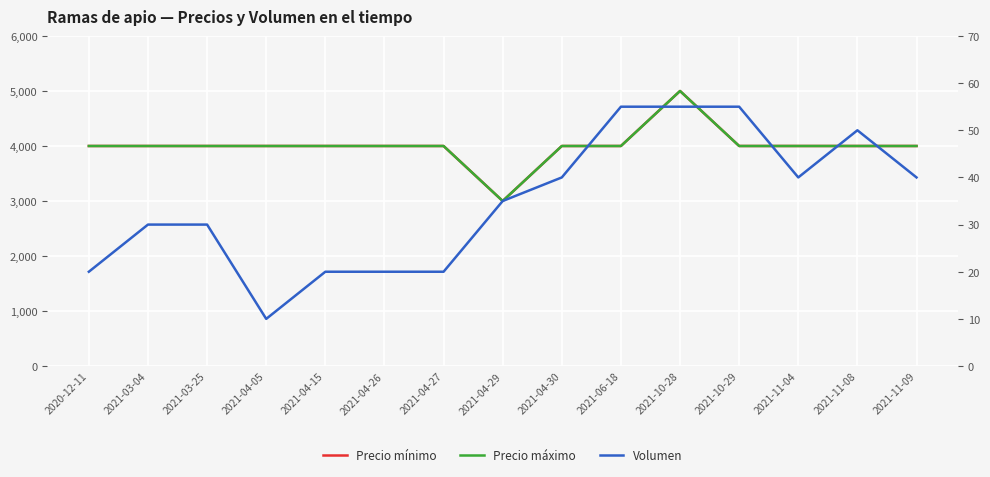

What is the smallest value displayed?

10